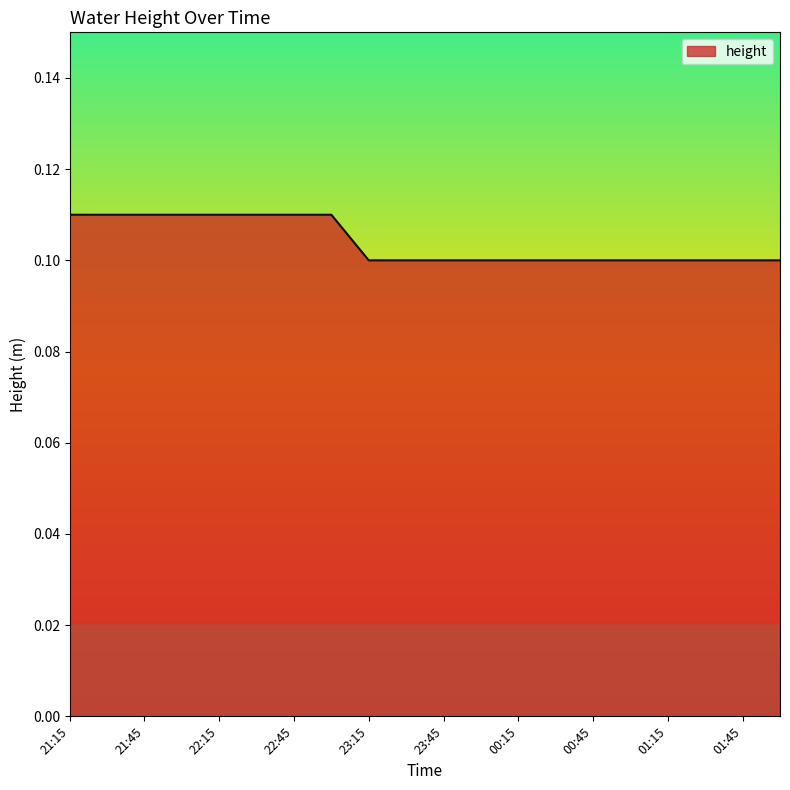

What is the value of the 4th point from the left?

0.1